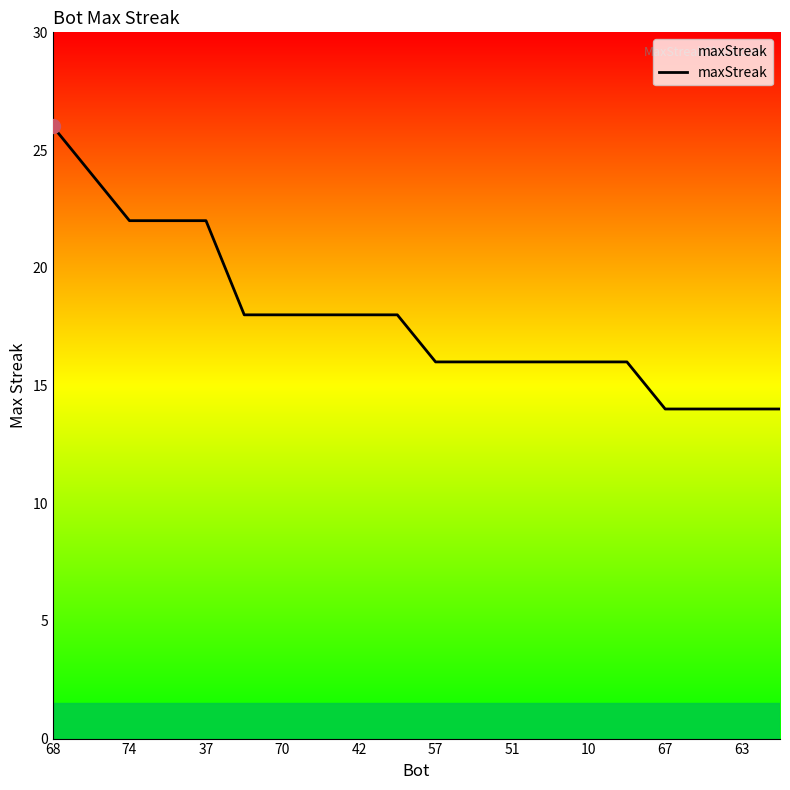

What is the smallest value displayed?

14